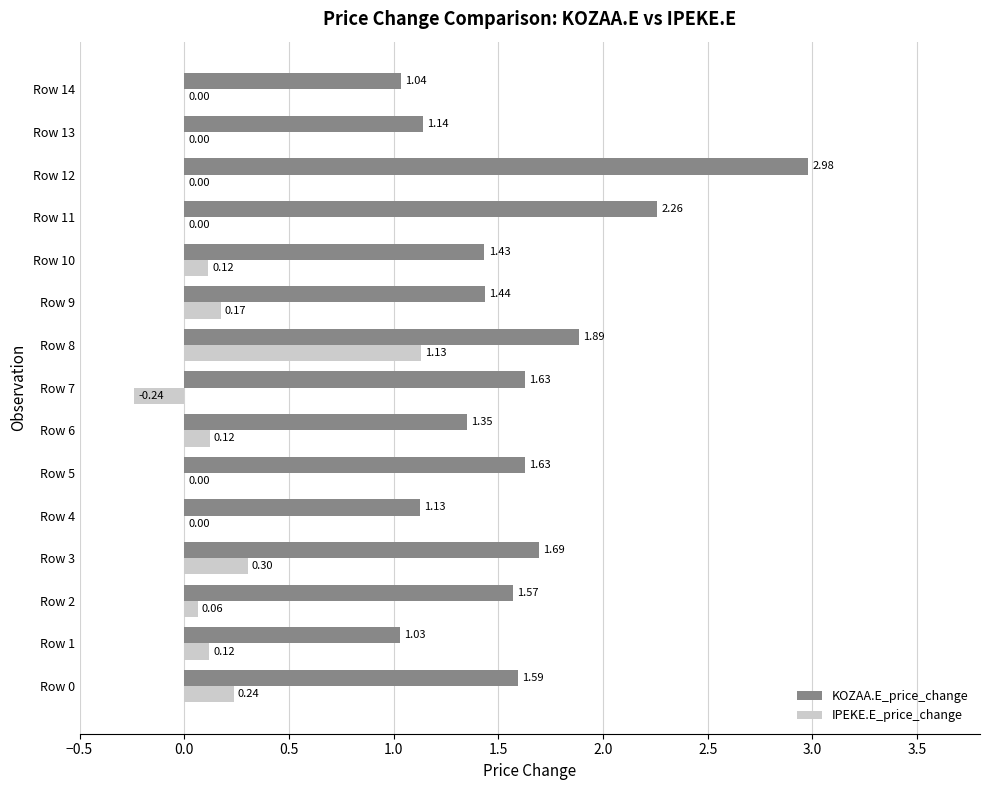

Between Row 4 and Row 7, which series saw the biggest shift?

KOZAA.E_price_change